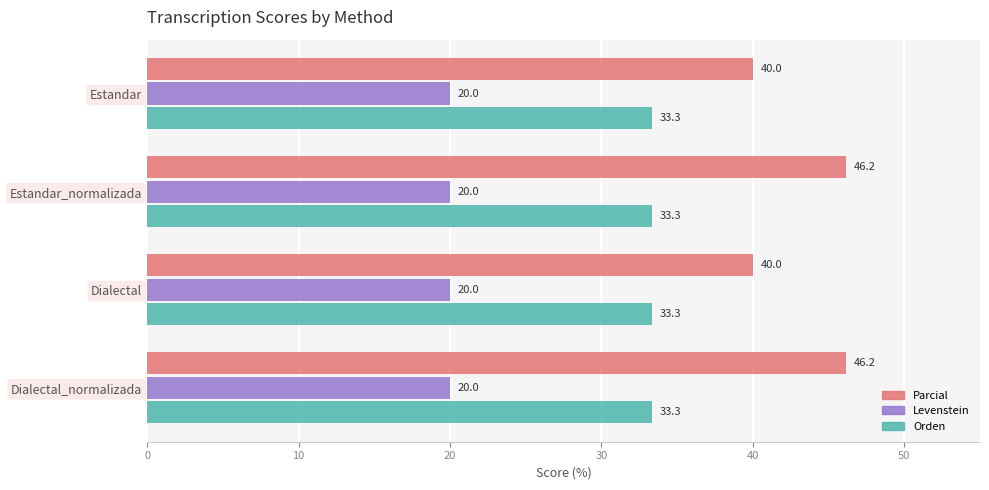

Is the value of Orden at Estandar greater than the value of Parcial at Estandar_normalizada?

No